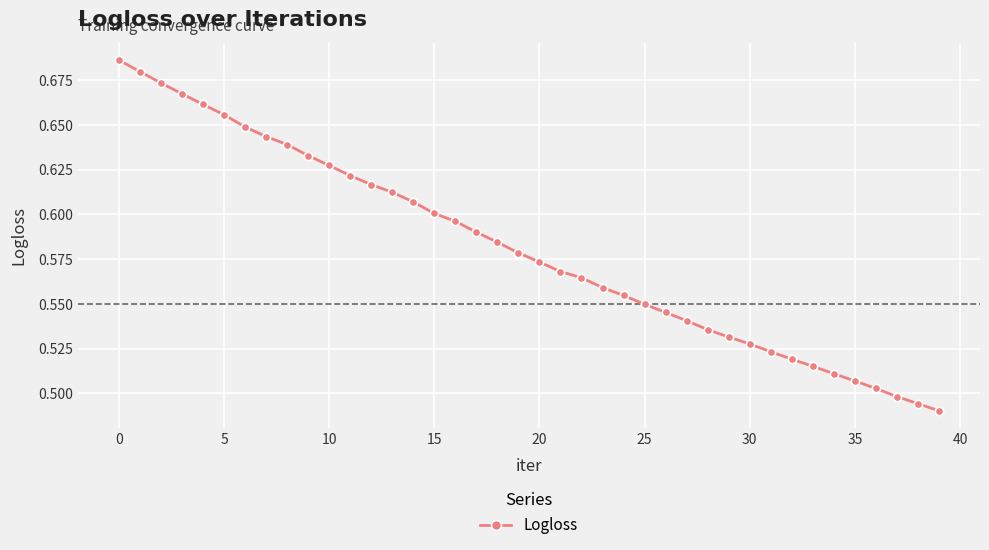

True or false: there are more than 0 points higher than both neighbors.

False